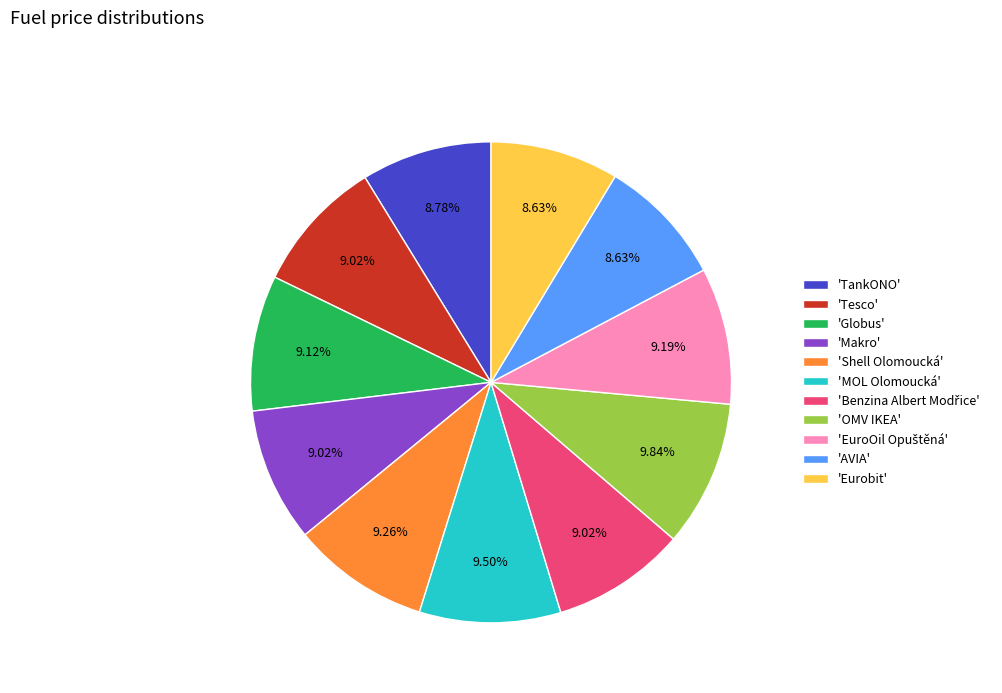

Is there any slice that represents more than half of the pie?

No